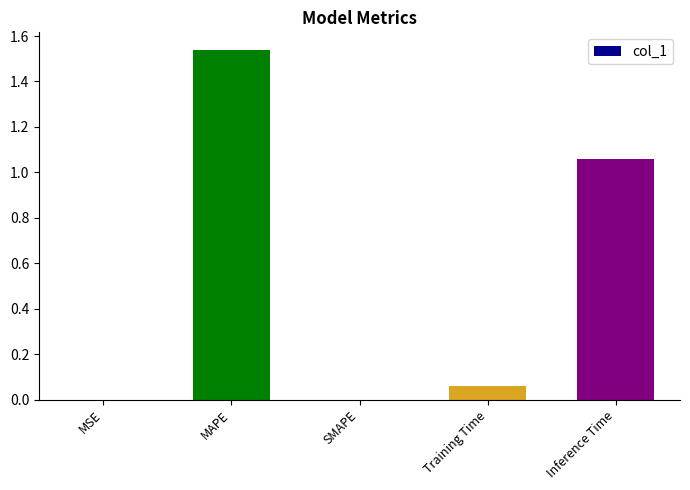

The value at SMAPE is 0.0. True or false?

True